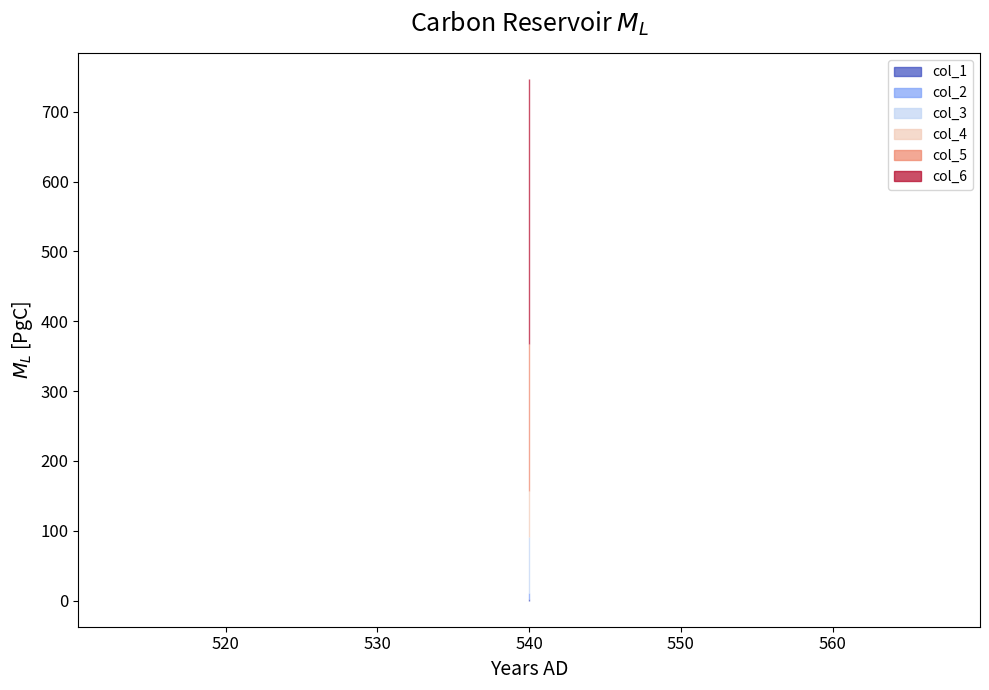

At which label is col_6 closest to 380?

540